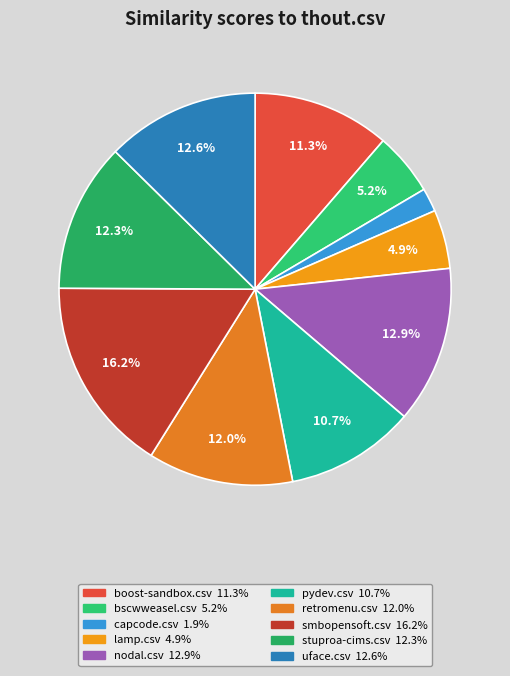

How many segments does this pie chart have?

10